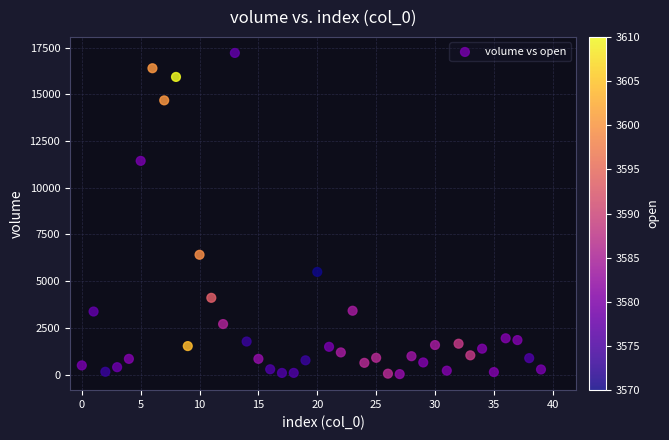

What Y value in the scatter plot is closest to 8620?

6413.2